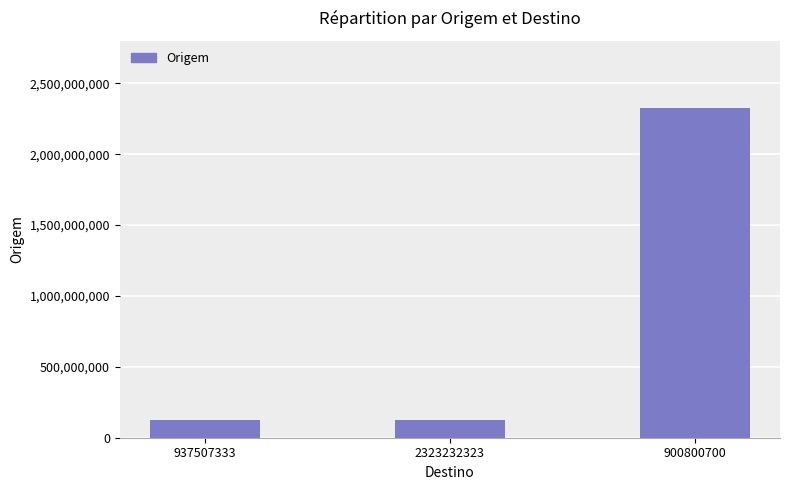

What is the change in value from 937507333 to 900800700?

+2199775534